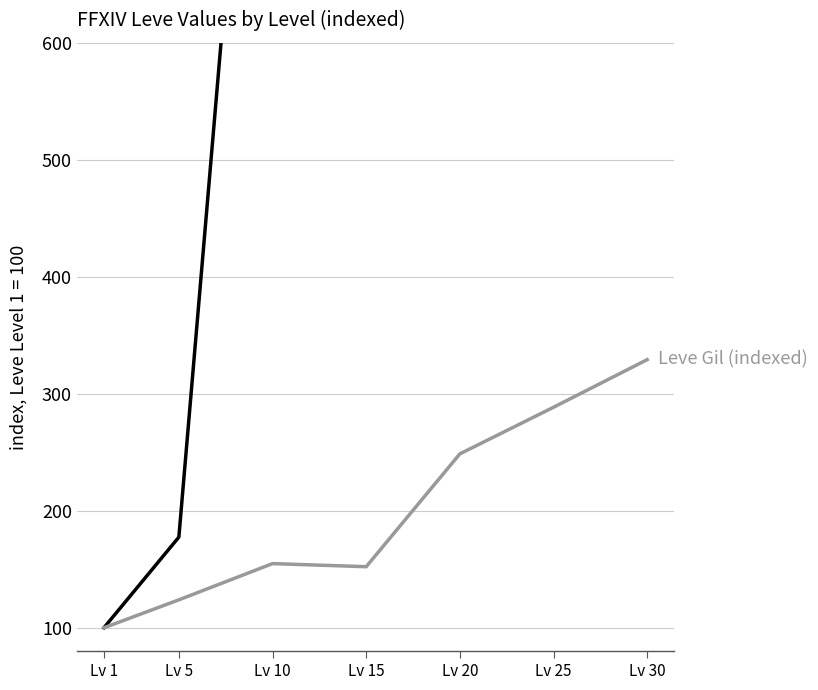

How many values in the Leve EXP (indexed) series are below 2115?

3